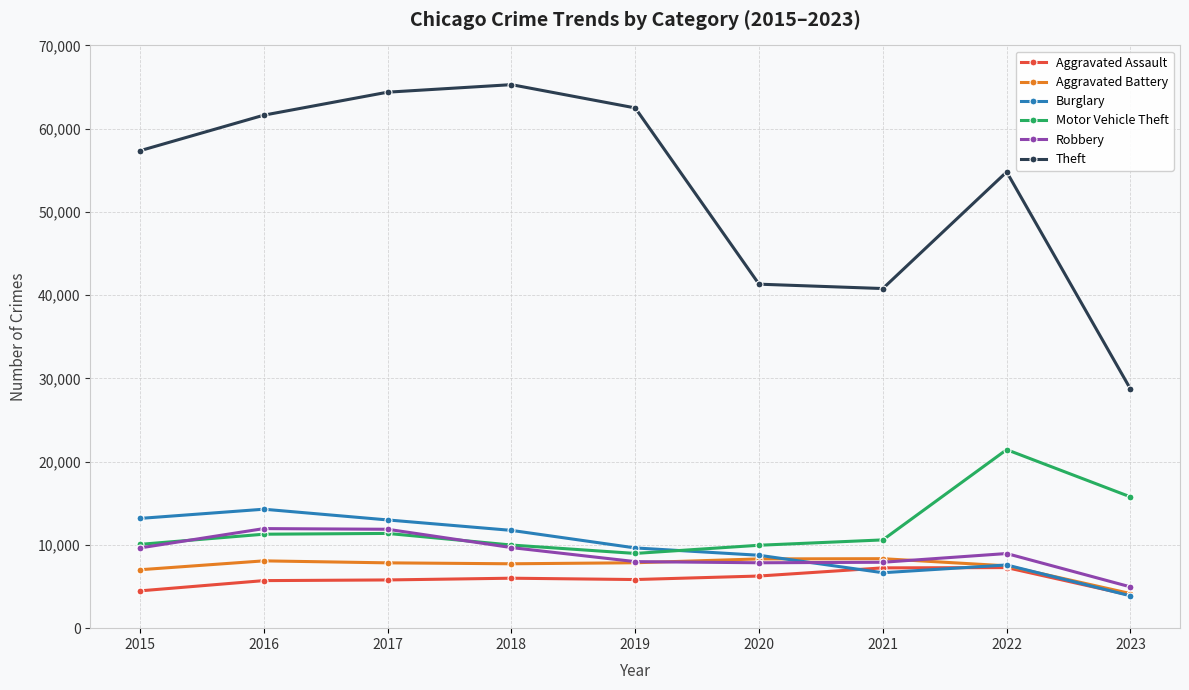

True or false: Theft and Robbery intersect in this chart.

False